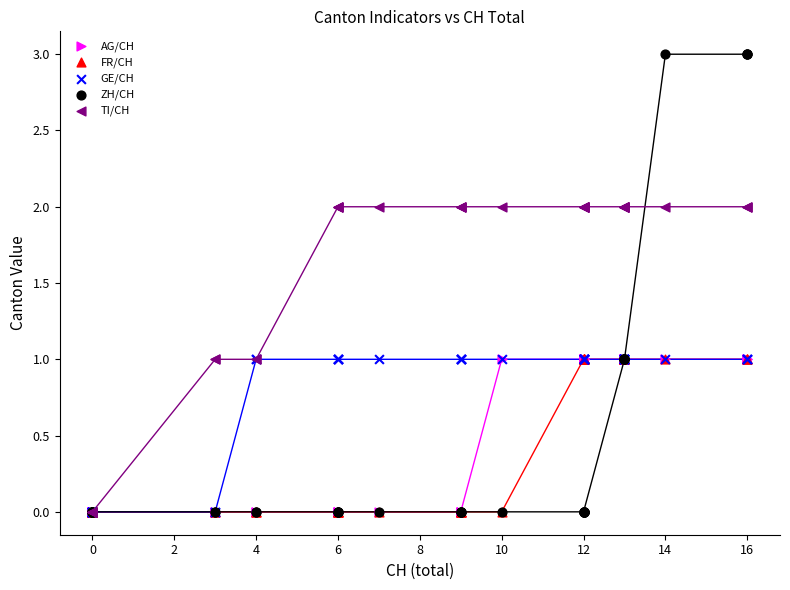

Which series has the largest Y range (max minus min)?

ZH/CH